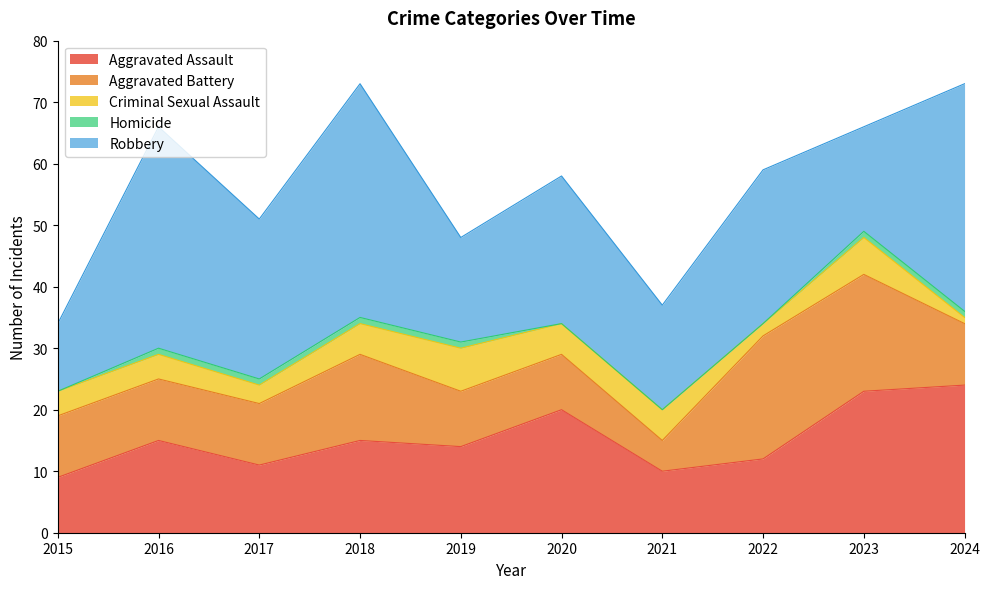

How many interior local valleys does the Aggravated Assault series have?

3